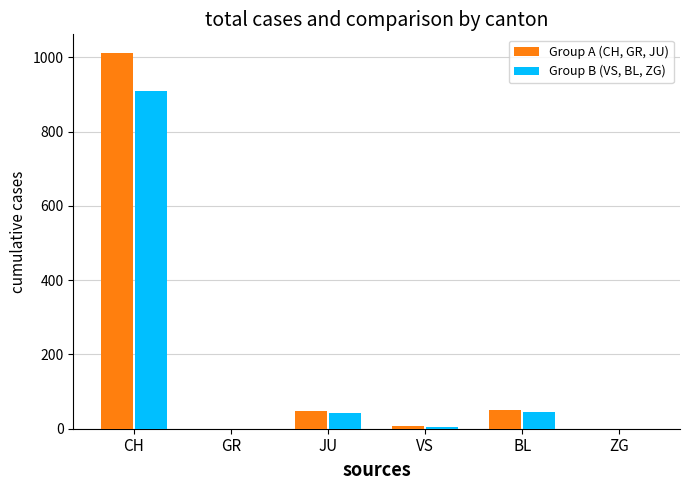

What is the maximum value shown in the chart?

1011.0